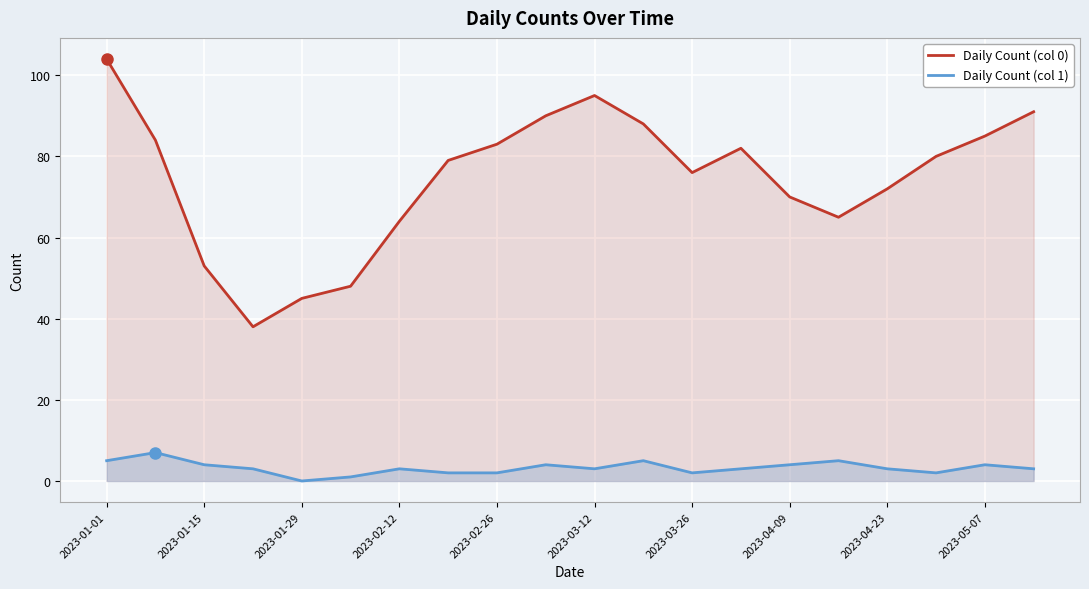

Rank the series by their maximum value, from highest to lowest.

Daily Count (col 0), Daily Count (col 1)